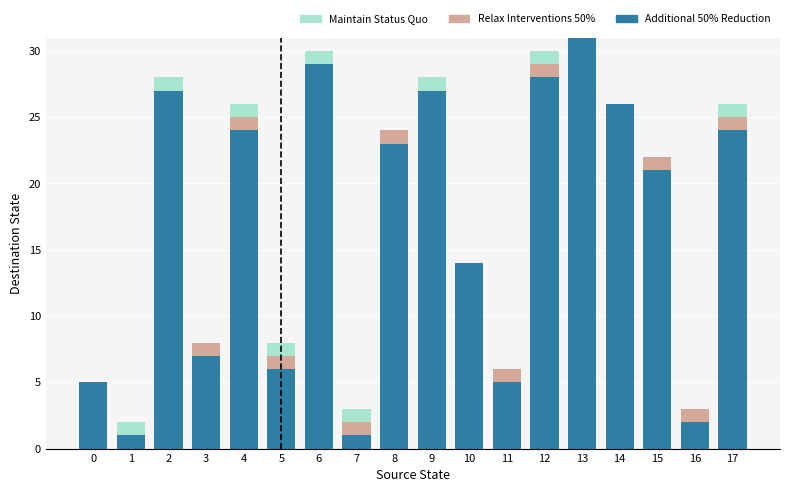

What is the maximum value for Additional 50% Reduction?

31